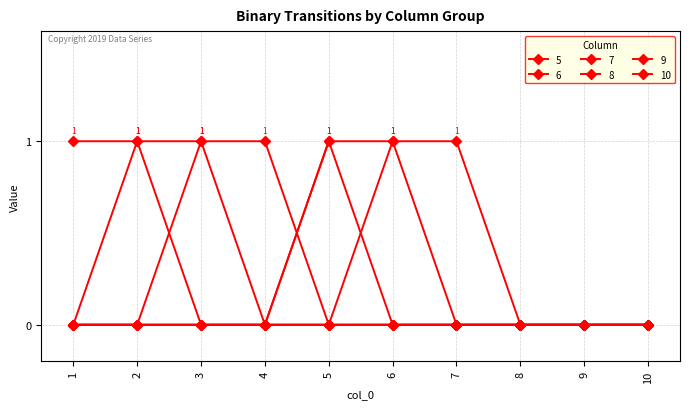

Reading left to right, what are all the values shown in this chart?

5: 1=1	2=1	3=0	4=0	5=0	6=0	7=0	8=0	9=0	10=0
6: 1=0	2=1	3=1	4=0	5=0	6=0	7=0	8=0	9=0	10=0
7: 1=0	2=0	3=1	4=1	5=0	6=0	7=0	8=0	9=0	10=0
8: 1=0	2=0	3=0	4=0	5=1	6=0	7=0	8=0	9=0	10=0
9: 1=0	2=0	3=0	4=0	5=1	6=1	7=0	8=0	9=0	10=0
10: 1=0	2=0	3=0	4=0	5=0	6=1	7=1	8=0	9=0	10=0